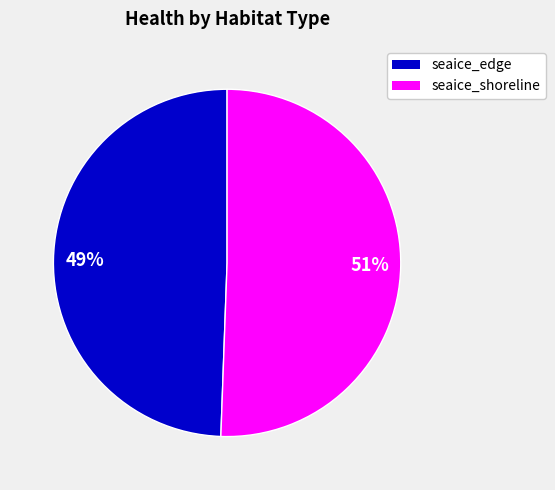

How many slices are in this pie chart?

2